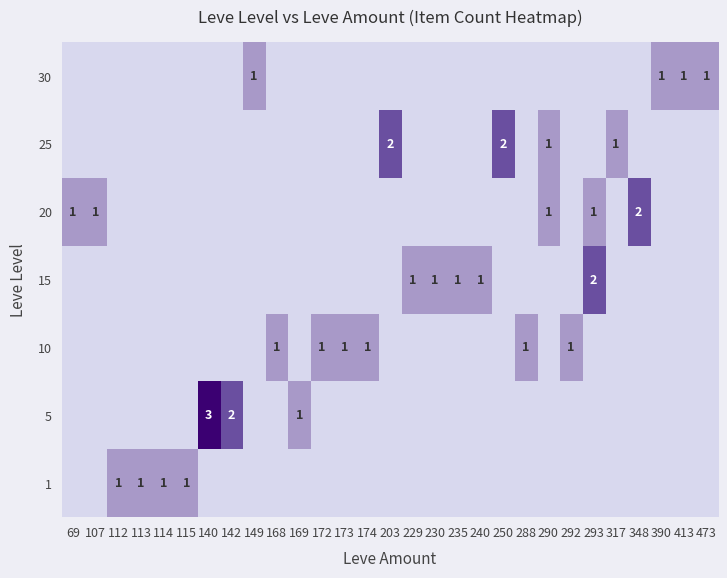

The value of 25 at 203 is 2. True or false?

True